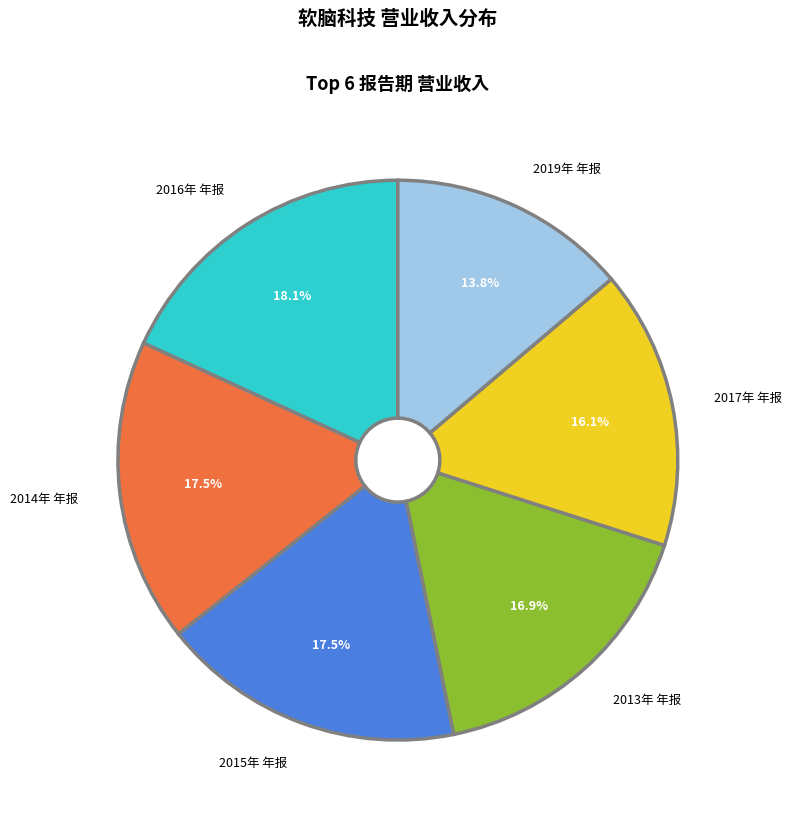

Approximately how many times larger is the value at 2015年 年报 compared to 2014年 年报?

1.0